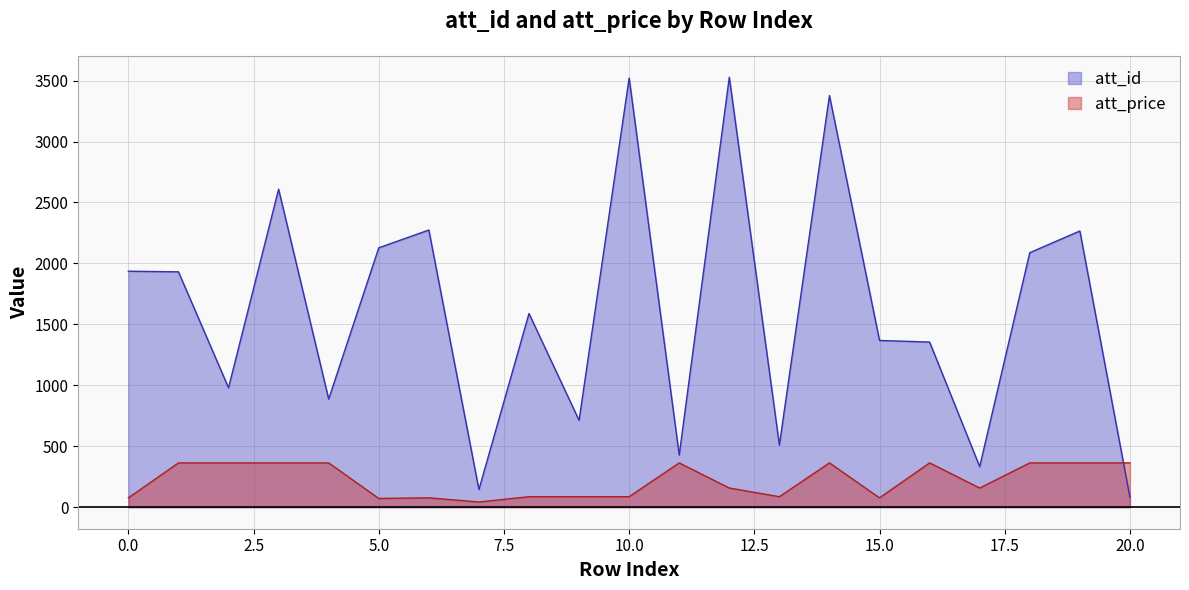

Is the value of att_id at 2 greater than the value of att_price at 10?

Yes